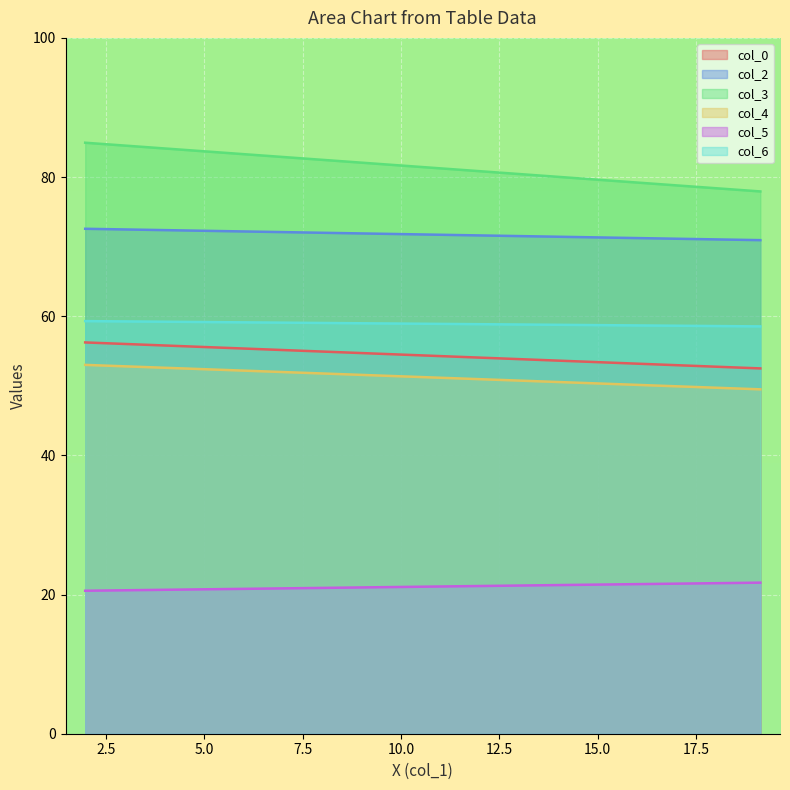

True or false: col_2 and col_5 intersect in this chart.

False